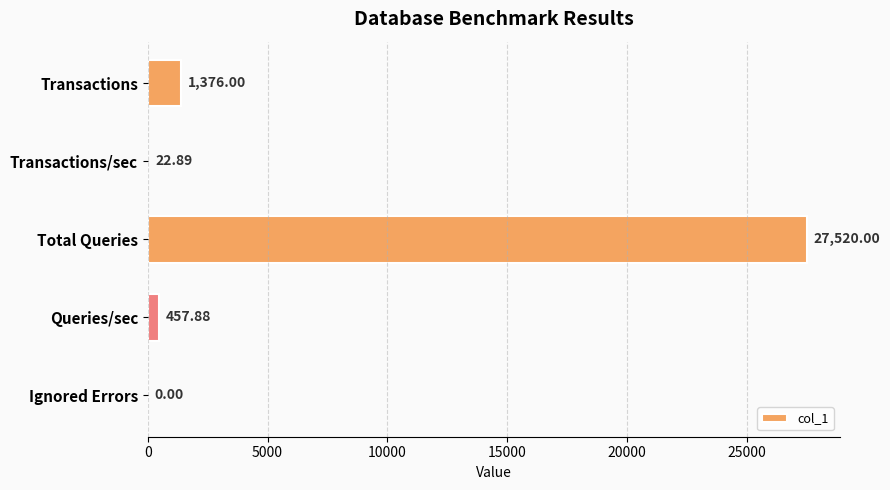

Which has a higher value, Transactions/sec or Transactions?

Transactions